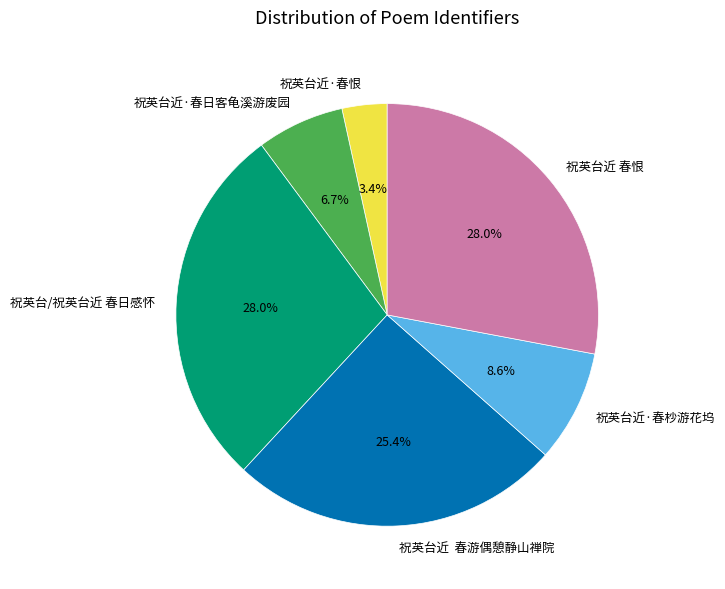

What portion of the pie excludes 祝英台近 春恨?

72.0%